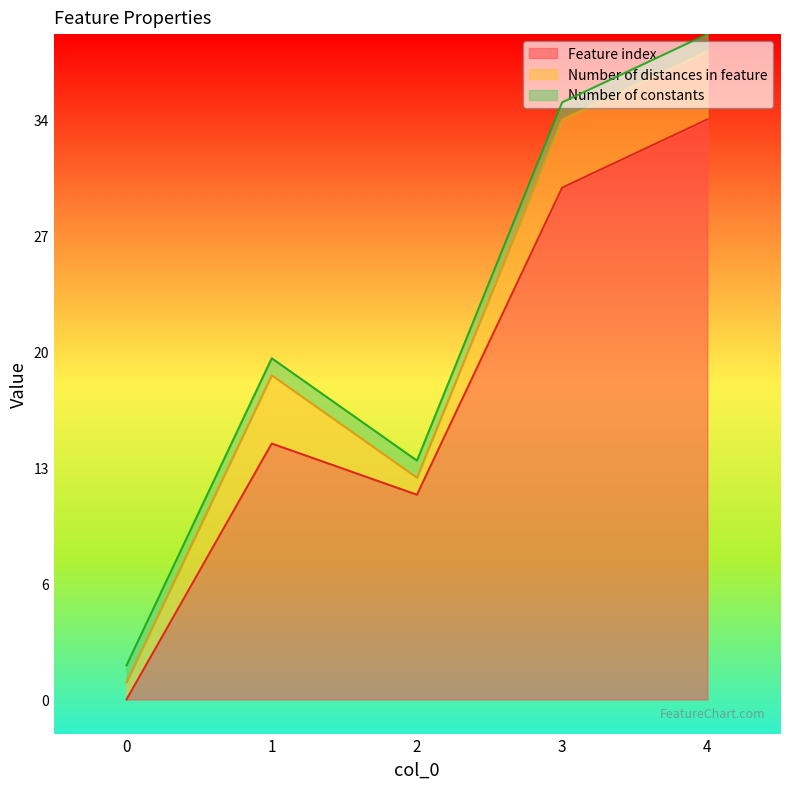

True or false: Number of distances in feature has more than 0 interior local peaks.

True